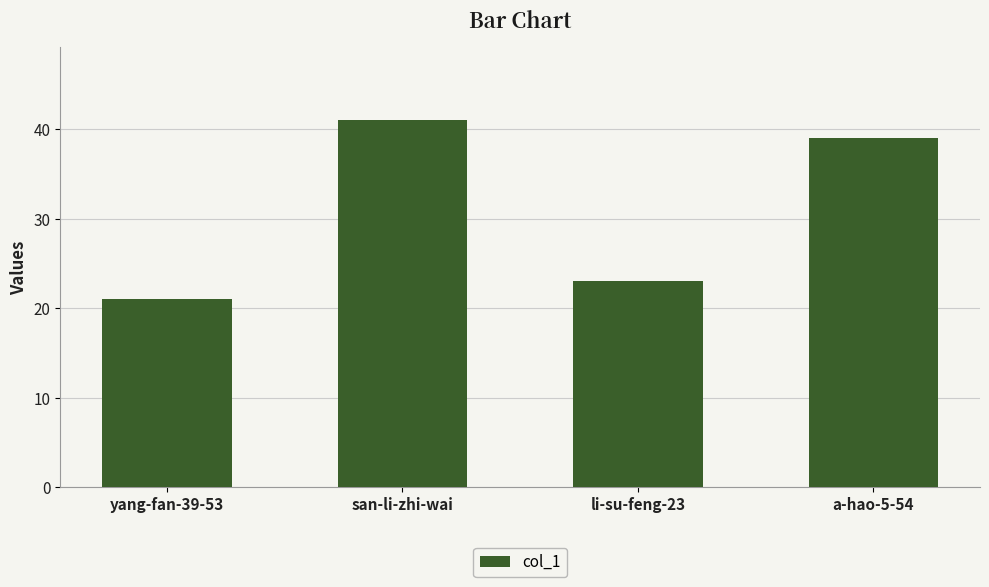

How many categories are shown in the chart?

4